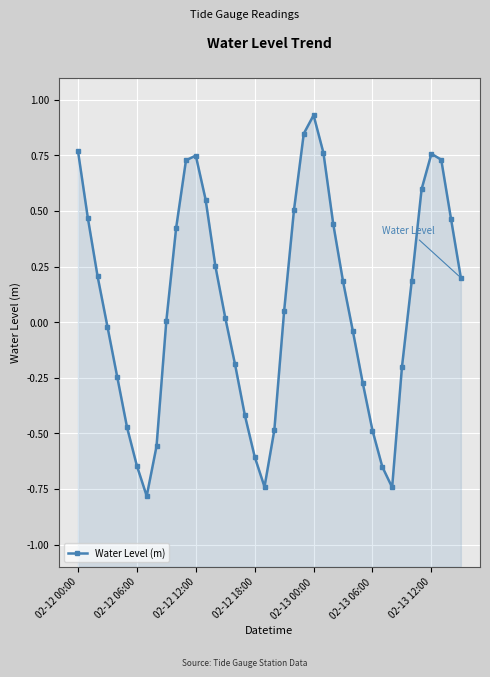

What is the difference between the second highest and minimum values?

1.6